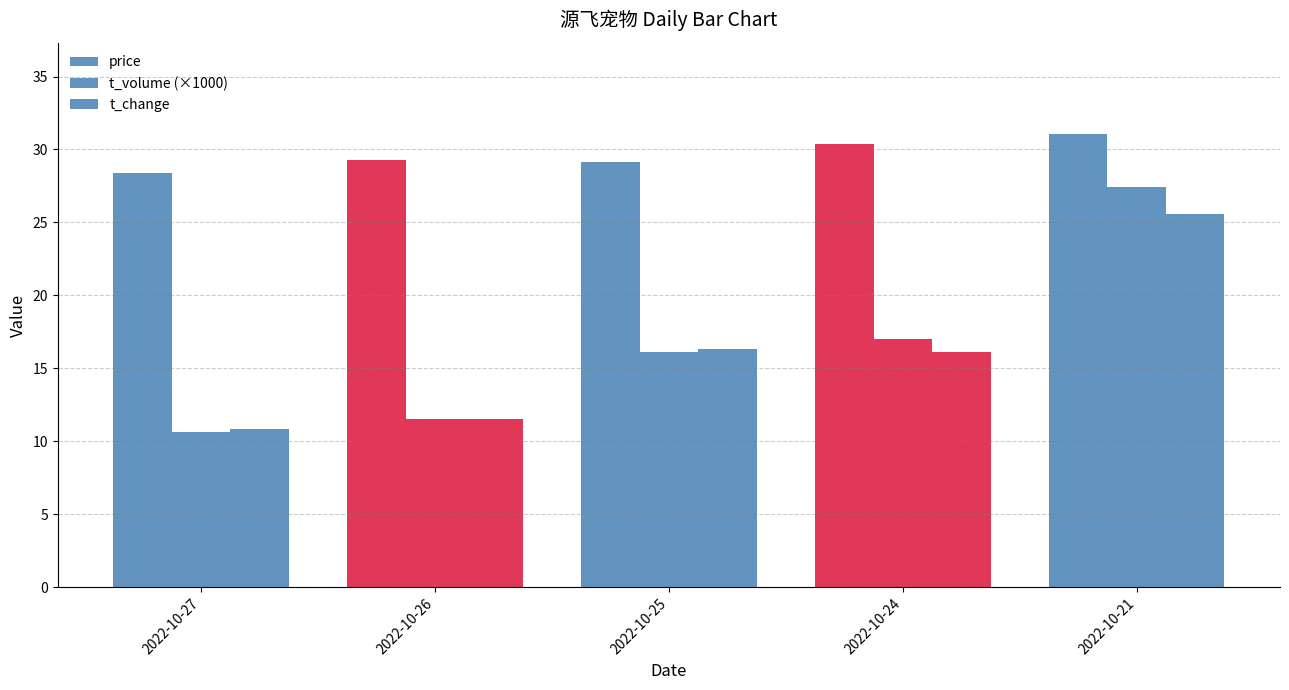

What is the highest value of the price series?

31.1